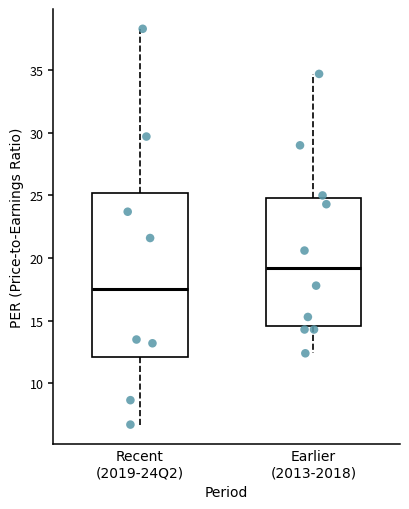

Reading left to right, read every box against the y-axis: the position of its median line, the range the box covers, and the ends of its whiskers. The values are not printed on the chart, so give them approximately, as read against the axis.

Recent (2019-24Q2): median 17.5, box 12.0 to 25.0, whiskers 6.5 to 38.5
Earlier (2013-2018): median 19.0, box 14.5 to 25.0, whiskers 12.5 to 34.5